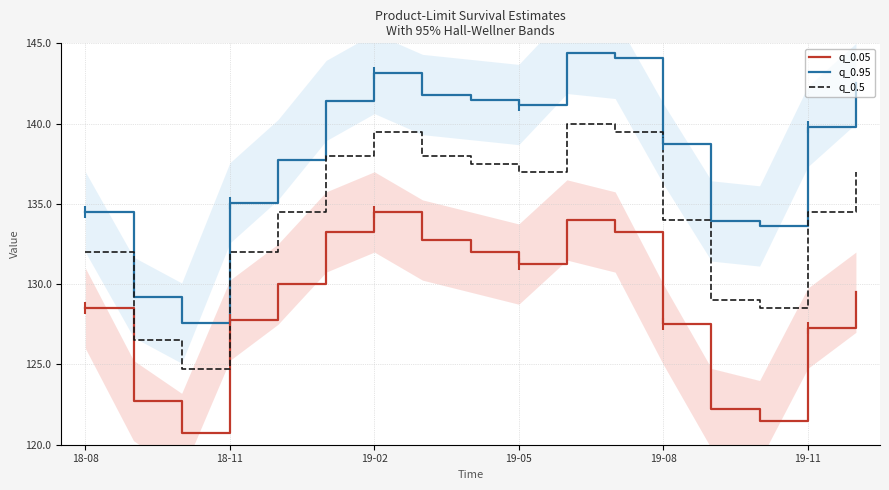

Which series has the largest range (max minus min)?

q_0.95